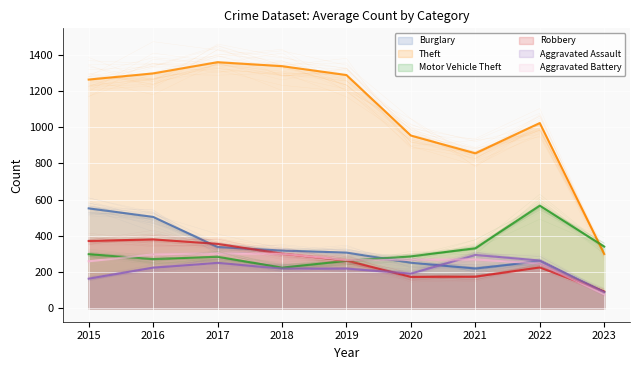

Rank the series by their maximum value, from lowest to highest.

Aggravated Assault, Aggravated Battery, Robbery, Burglary, Motor Vehicle Theft, Theft